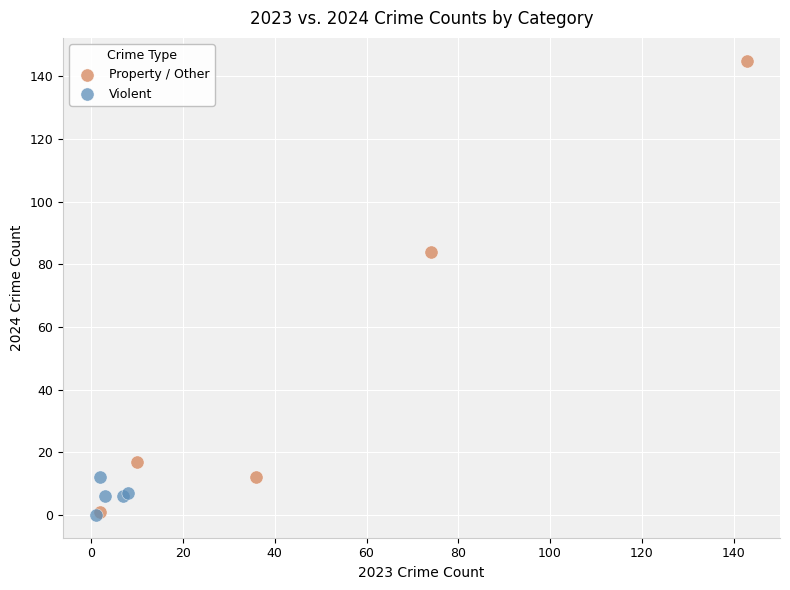

Which series contains the highest Y value?

Property / Other